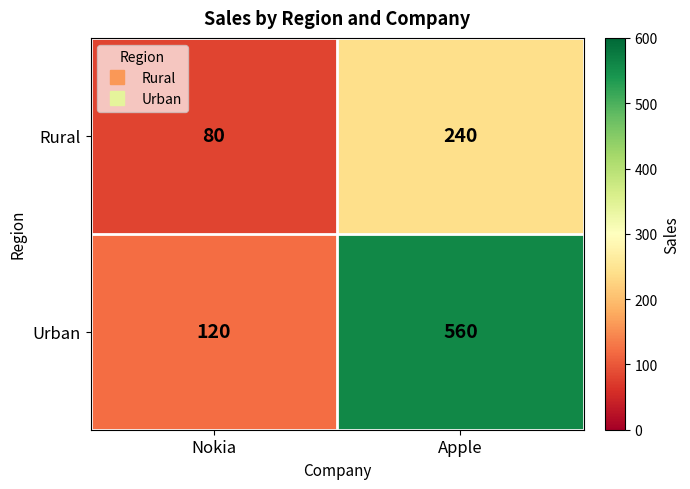

Which category has the lowest value across all series?

Nokia